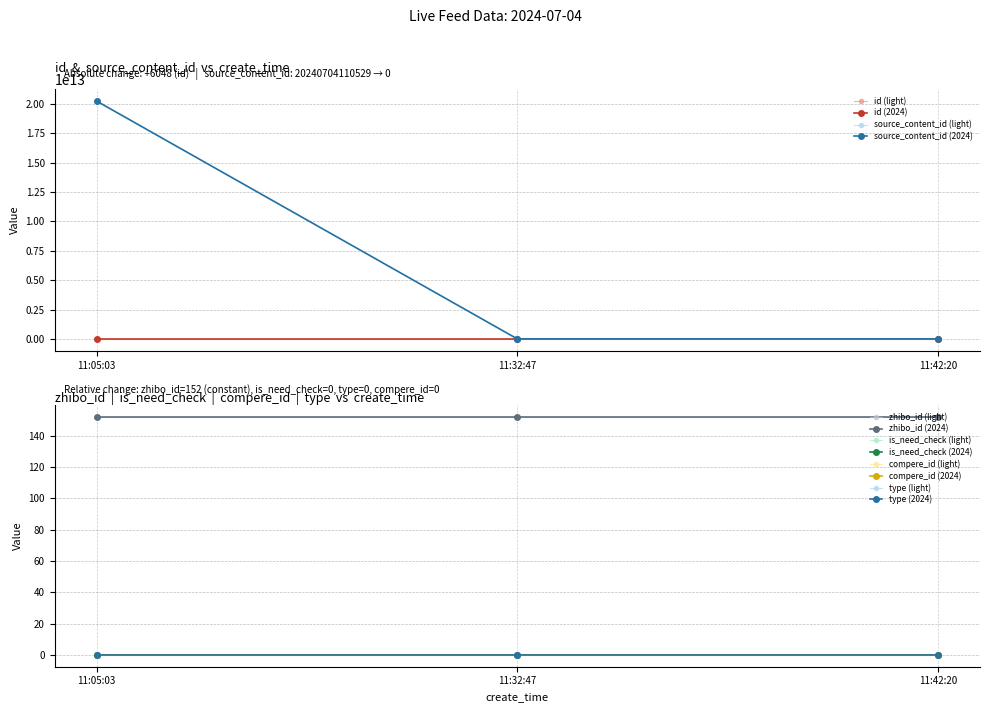

What is the difference between the highest and lowest values at 2024-07-04 11:05:03?

20240704110529